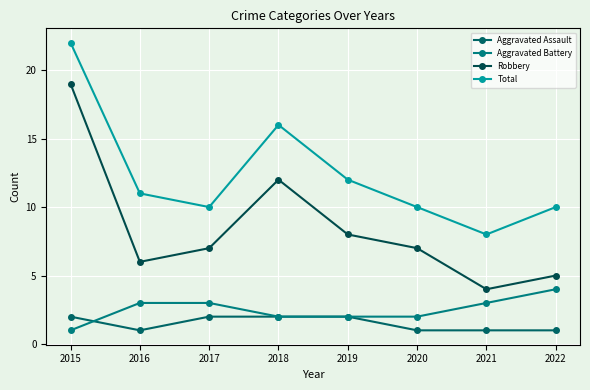

Which category has the highest value in the Robbery series?

2015